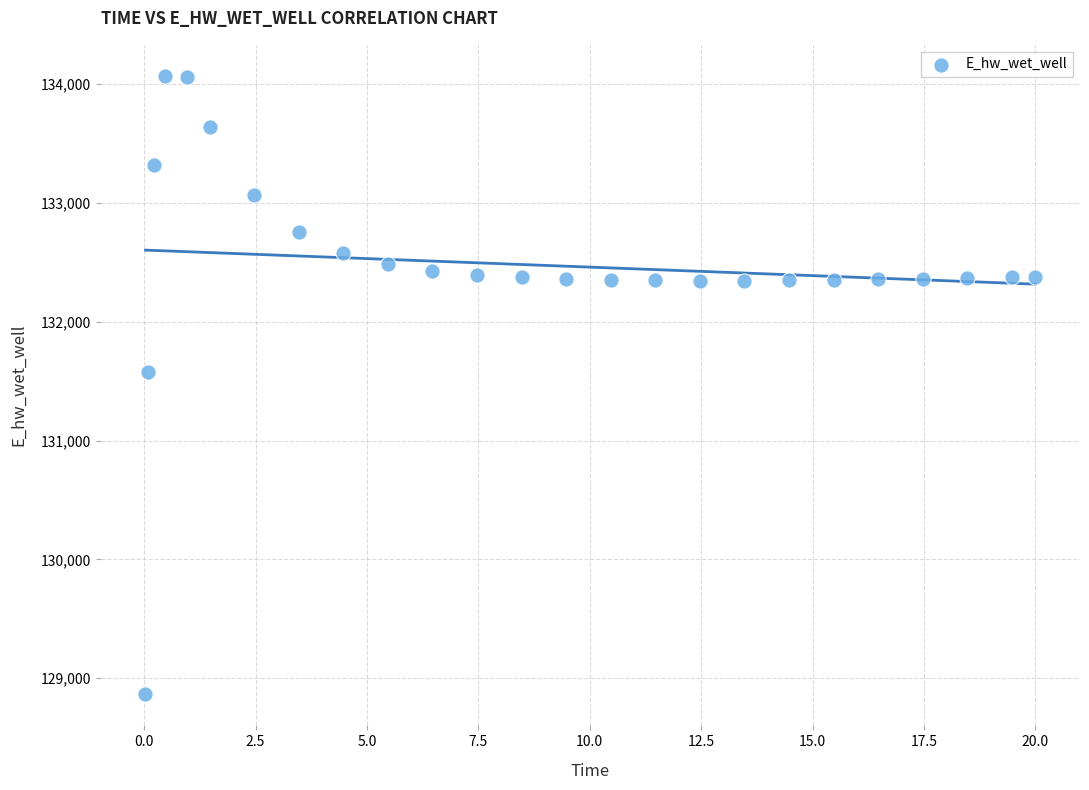

What is the range of X values (max minus min)?

20.0